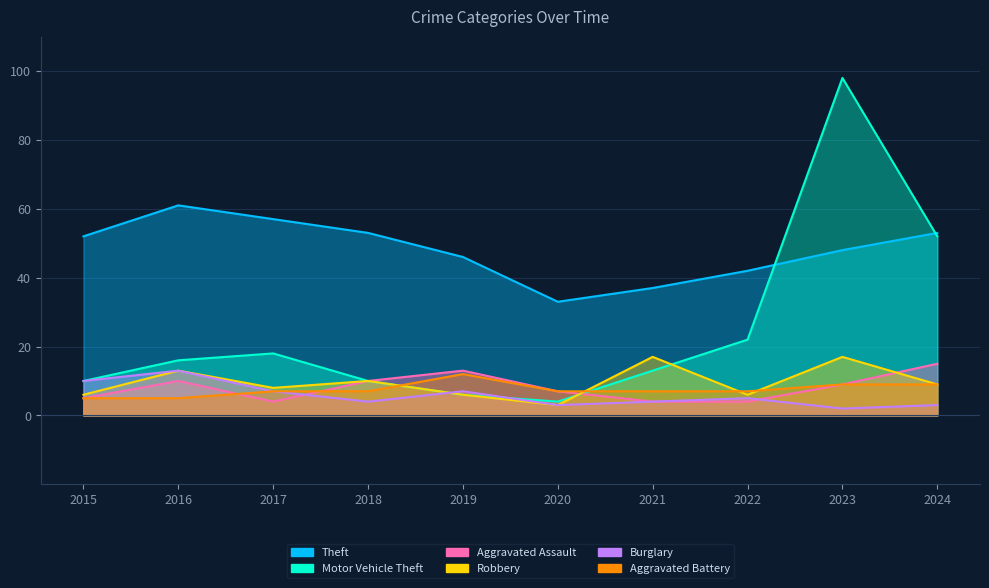

True or false: Robbery and Motor Vehicle Theft cross at least once.

True